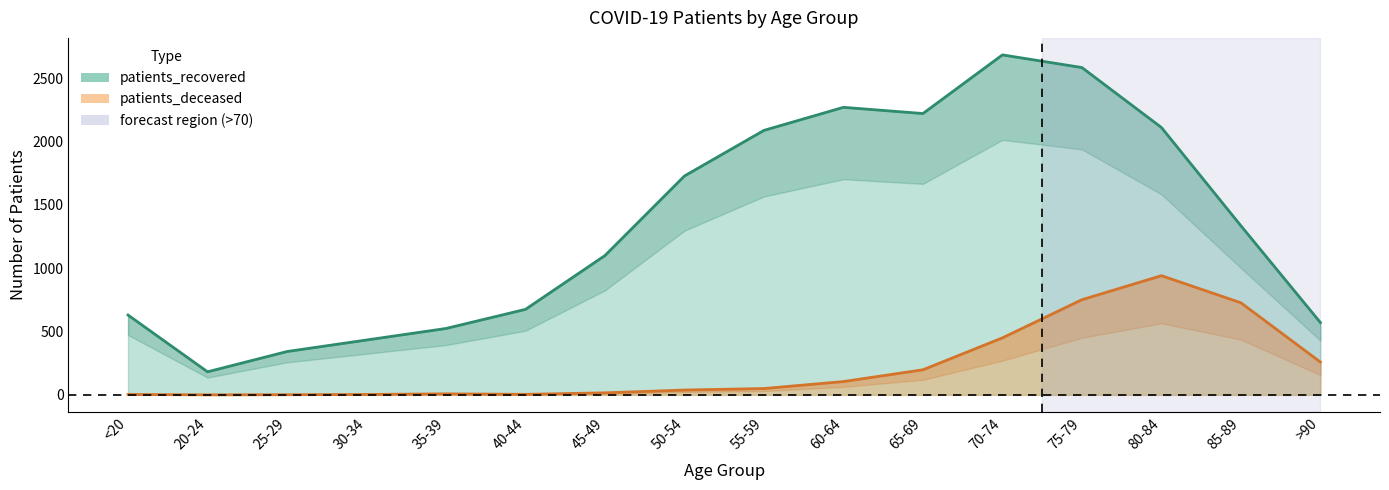

Where does the patients_recovered series first go above 1335?

50-54